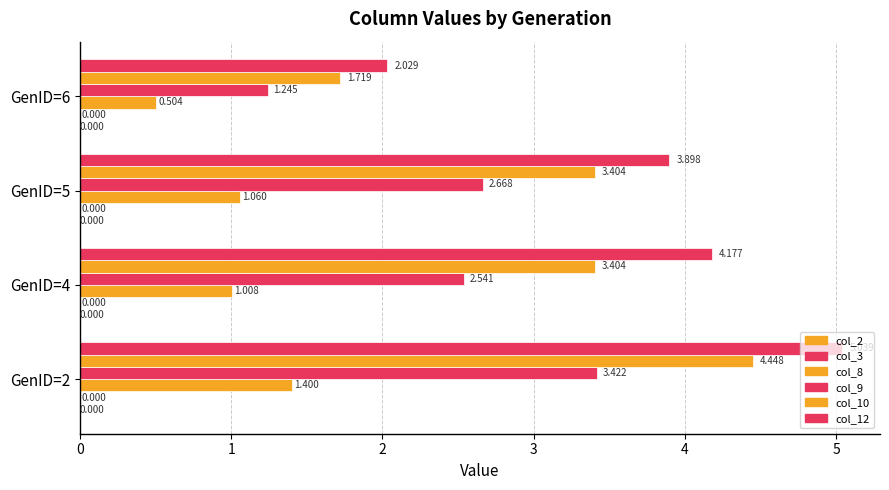

How many values in the col_12 series exceed 4?

2